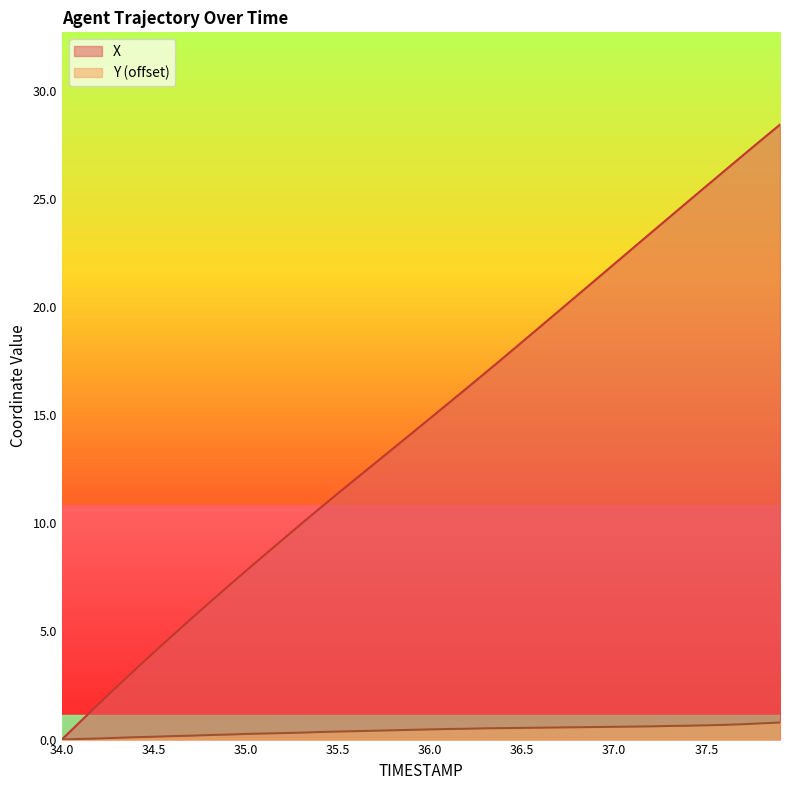

True or false: X and Y cross at least once.

False